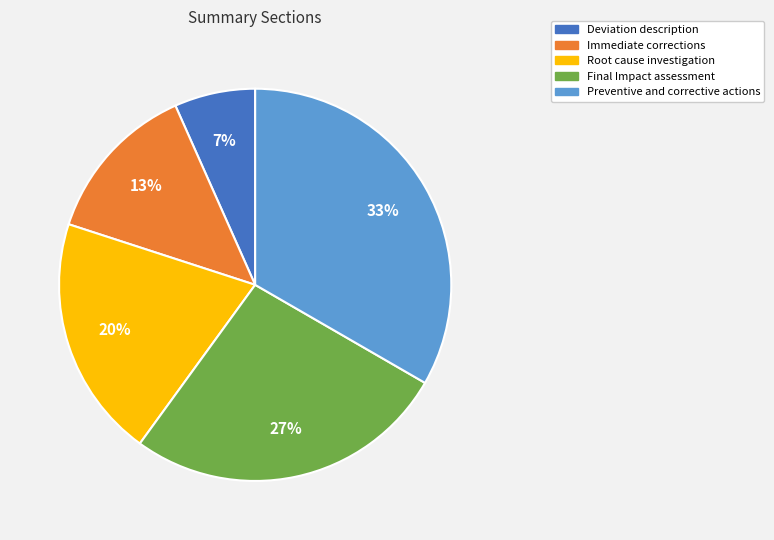

Between Deviation description and Immediate corrections, which is larger?

Immediate corrections